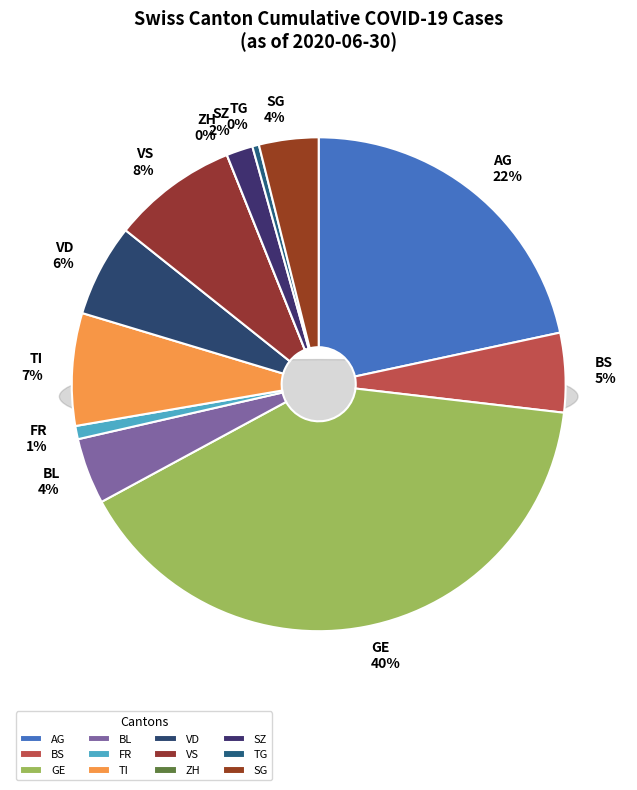

What percentage is NOT represented by FR=0?

88.6%